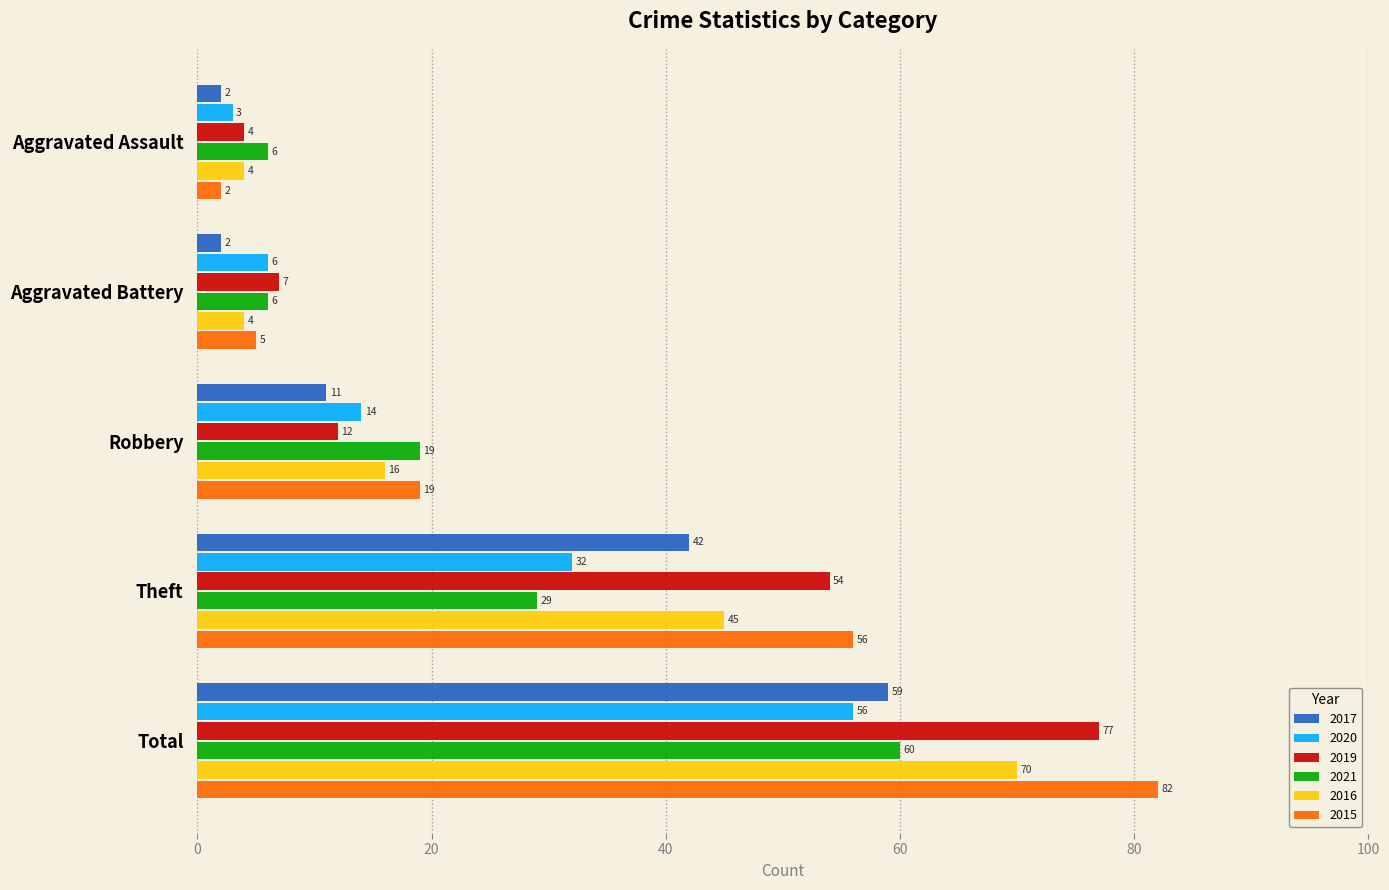

What is the approximate value of 2020 at Theft, to the nearest 10?

30